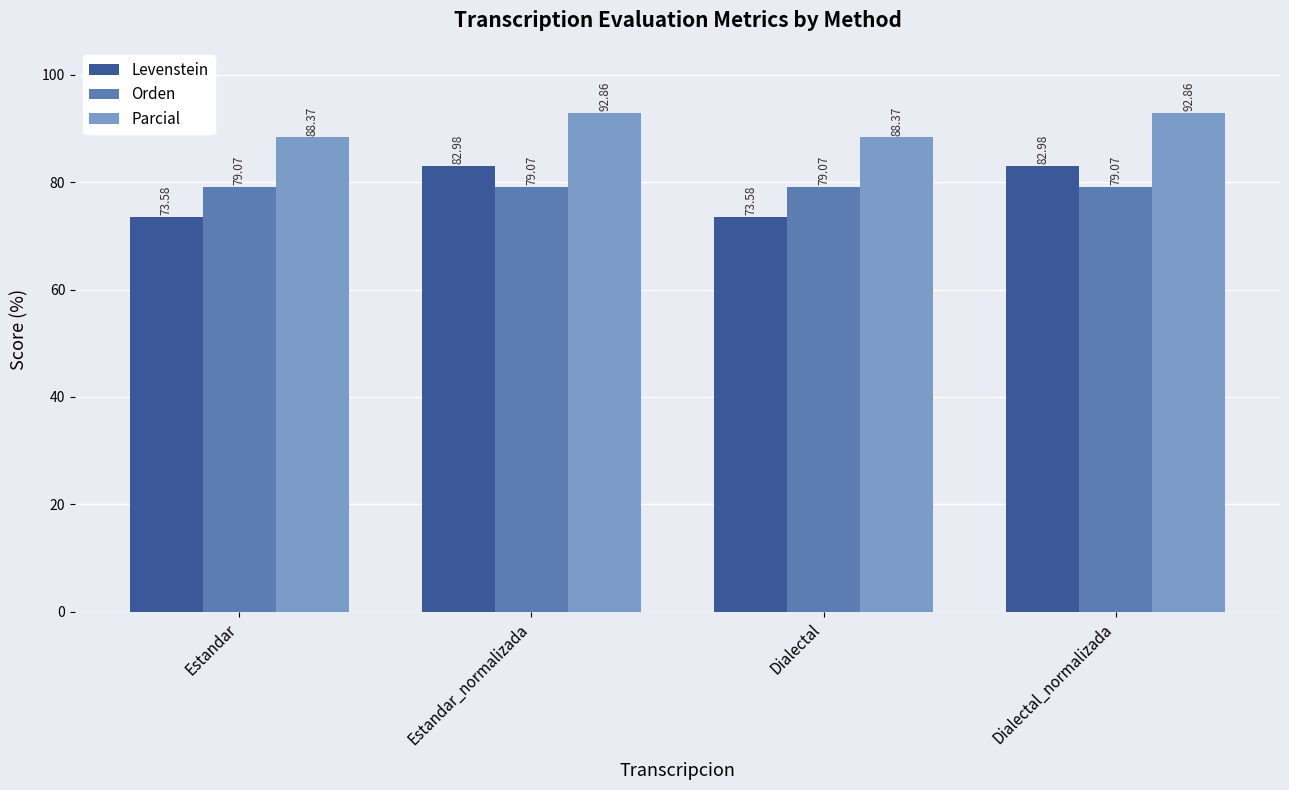

The value of Orden at Dialectal is 79.1. True or false?

True